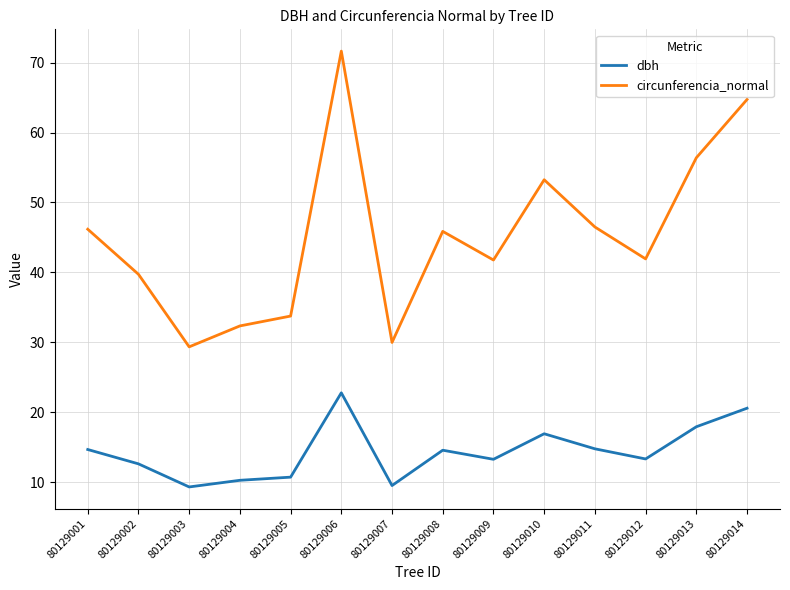

What is the maximum value for circunferencia_normal?

71.6